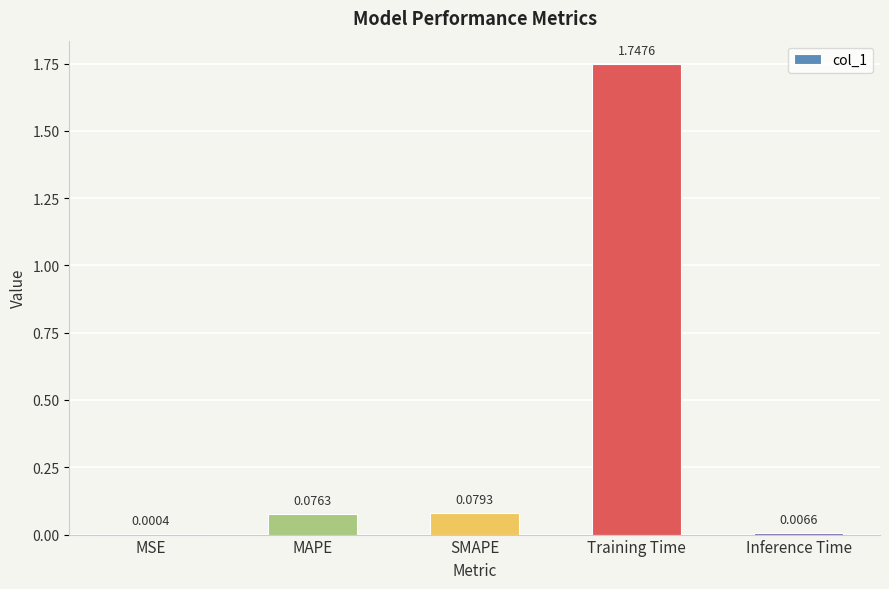

Between SMAPE and Training Time, which is larger?

Training Time